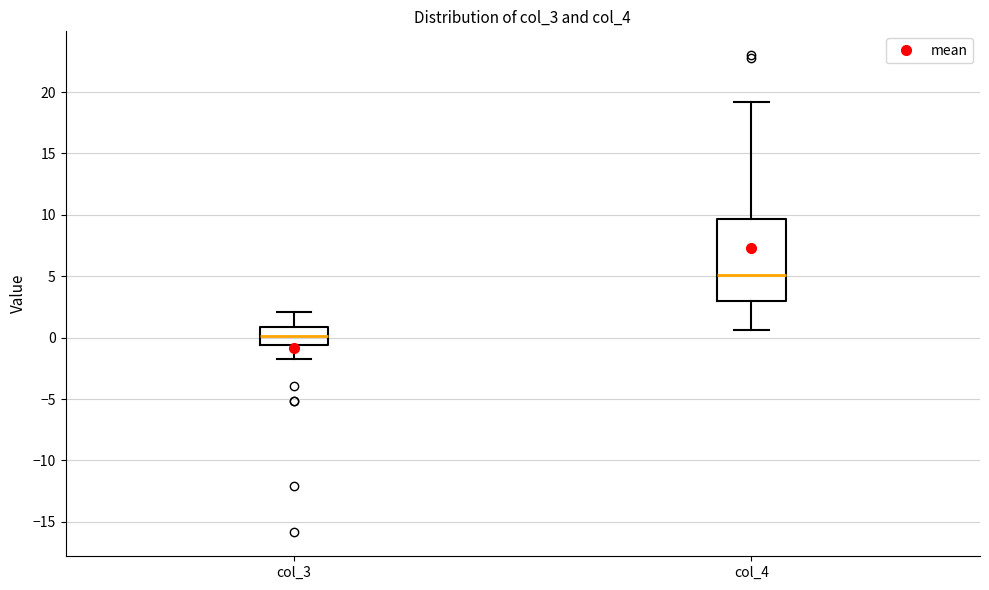

Reading left to right, read every box against the y-axis: the position of its median line, the range the box covers, and the ends of its whiskers. The values are not printed on the chart, so give them approximately, as read against the axis.

col_3: median 0.0, box -0.5 to 1.0, whiskers -1.5 to 2.0
col_4: median 5.0, box 3.0 to 9.5, whiskers 0.5 to 19.0